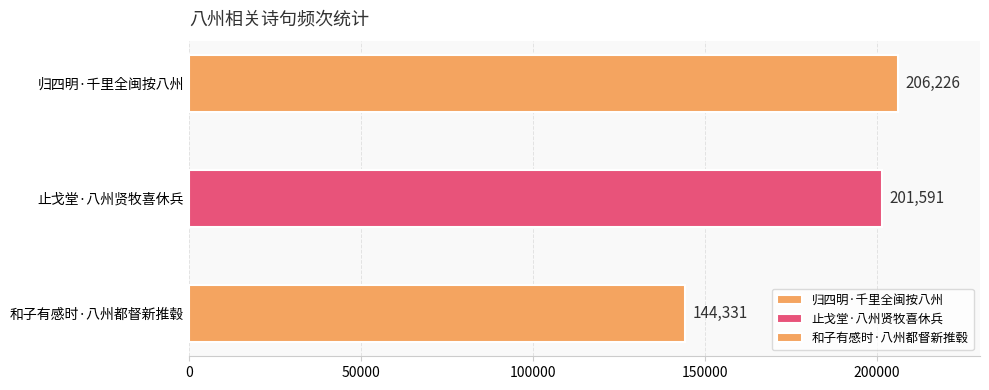

List the labels in order of value, smallest first.

和子有感时·八州都督新推毂, 止戈堂·八州贤牧喜休兵, 归四明·千里全闽按八州